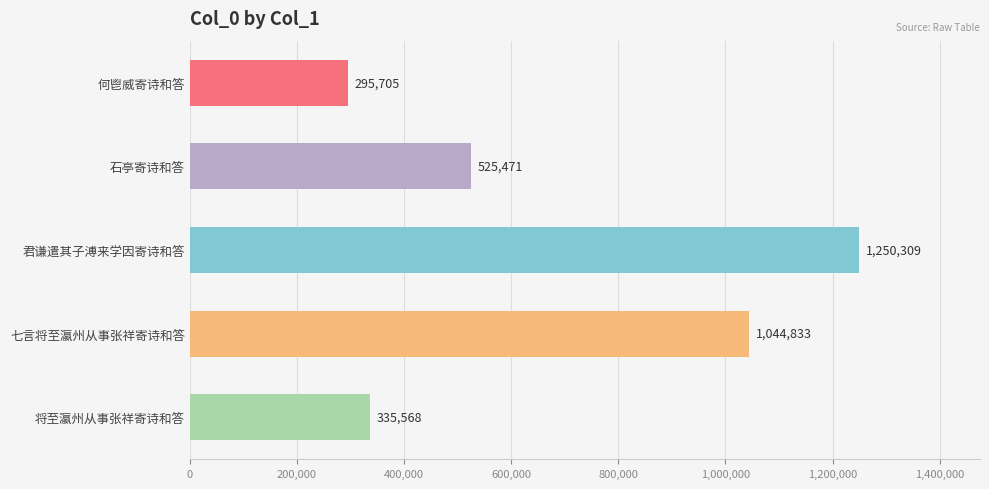

What position from the top is 君谦遣其子溥来学因寄诗和答?

3